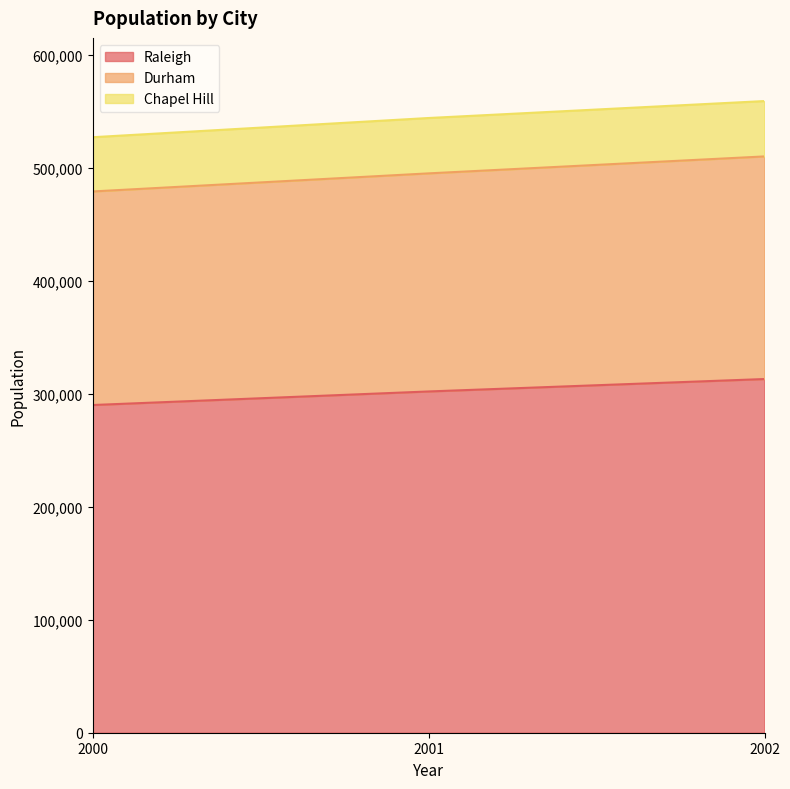

What is the total value across all series at 2002?

559000